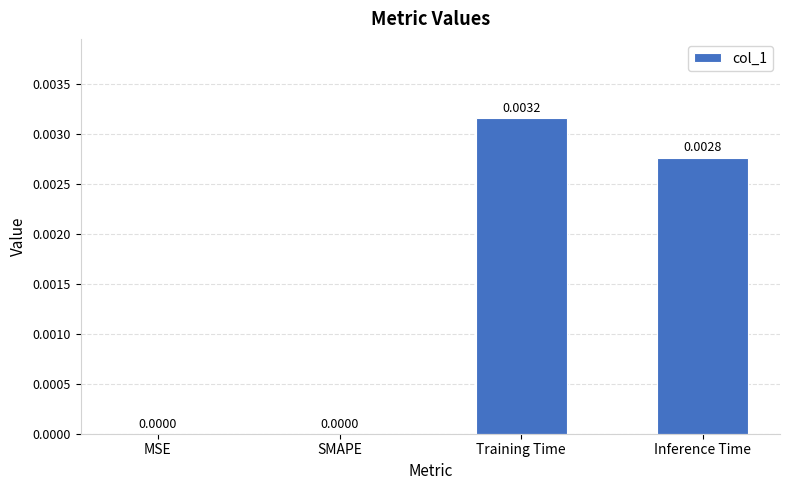

Between Inference Time and SMAPE, which is larger?

Inference Time